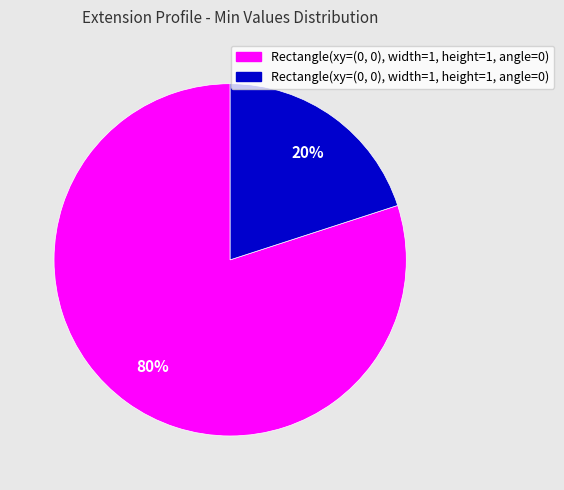

Is there a majority slice in this chart?

Yes